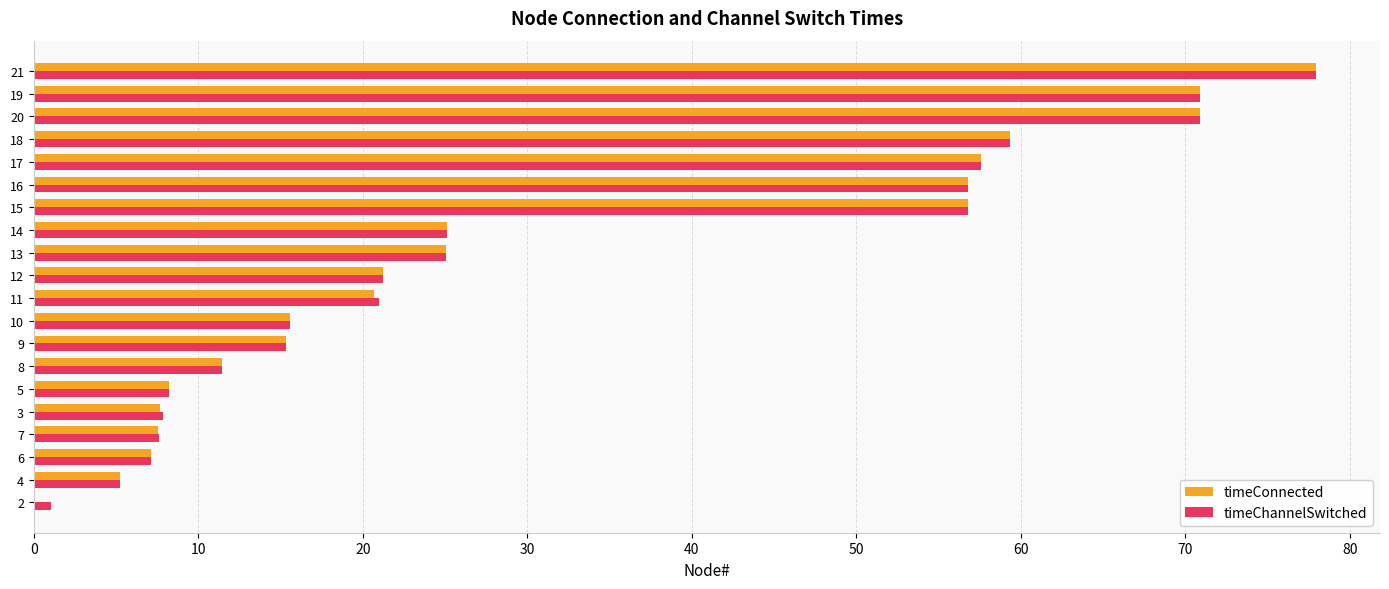

Is the value of timeConnected at 14 greater than the value of timeChannelSwitched at 9?

Yes